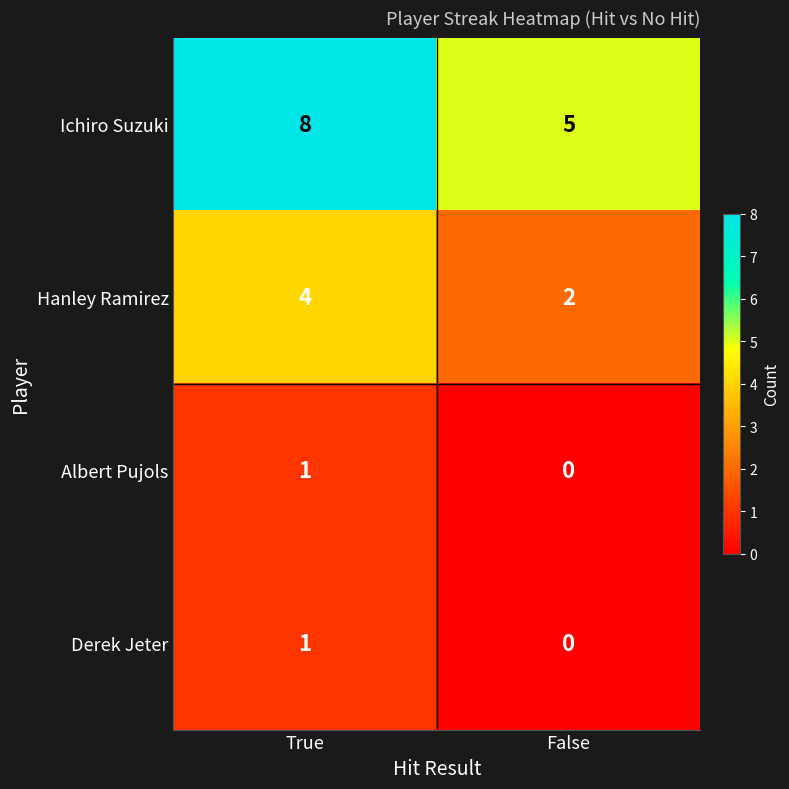

Is it true that Albert Pujols equals -1 at False?

False